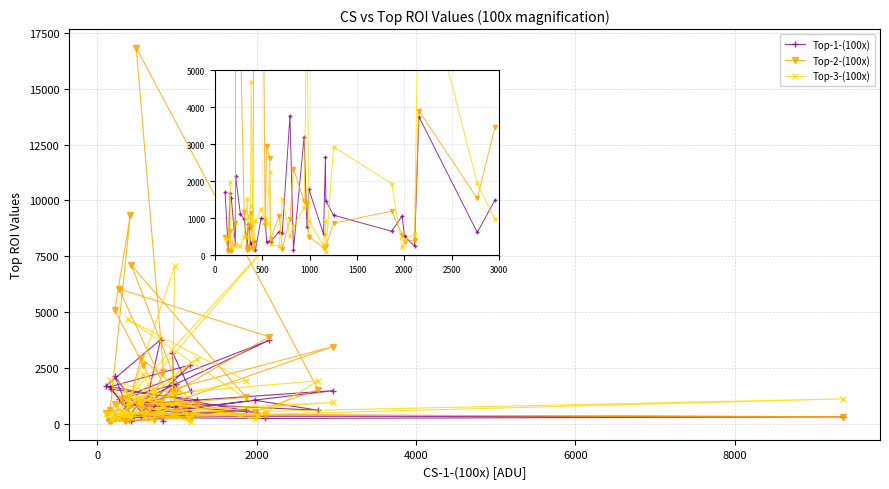

Which has a higher value, 2000 or 20?

2000